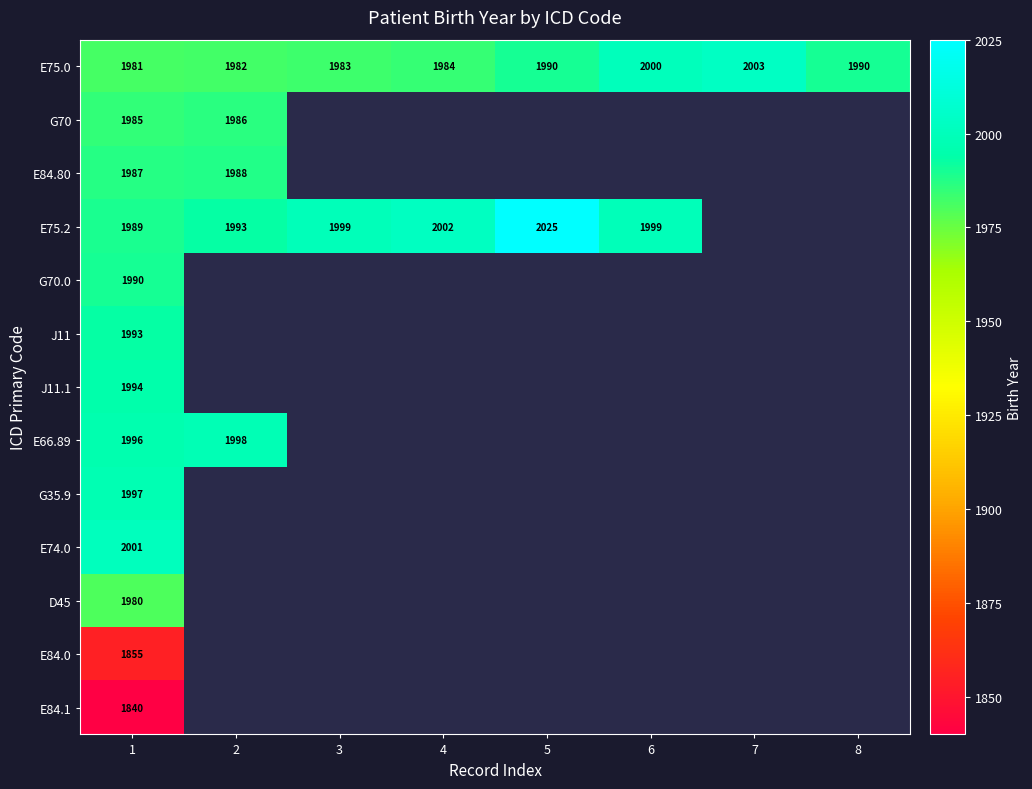

What value does the E75.0 series have at 5, to the nearest 10?

1990